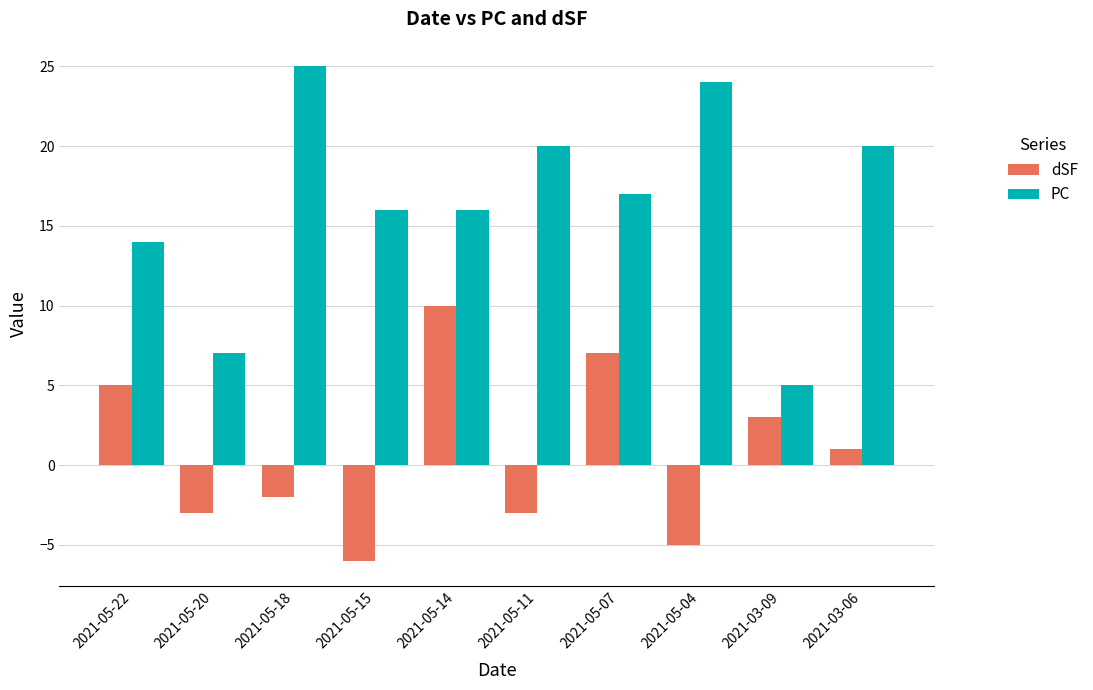

What is the maximum value shown in the chart?

25